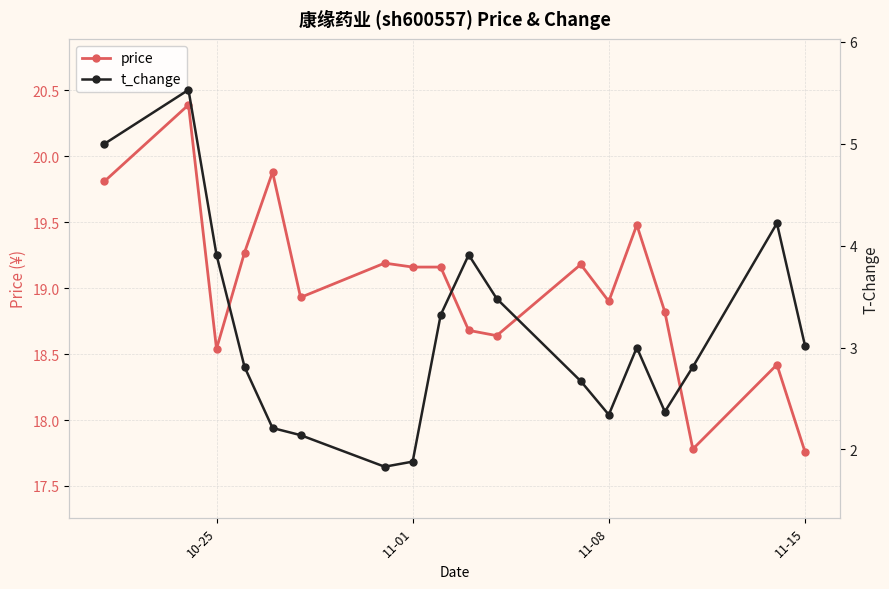

What is the highest value of the price series?

20.4